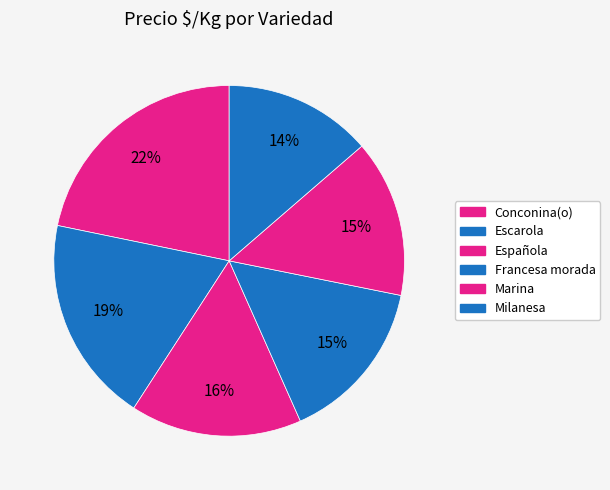

Is there any slice that represents more than half of the pie?

No